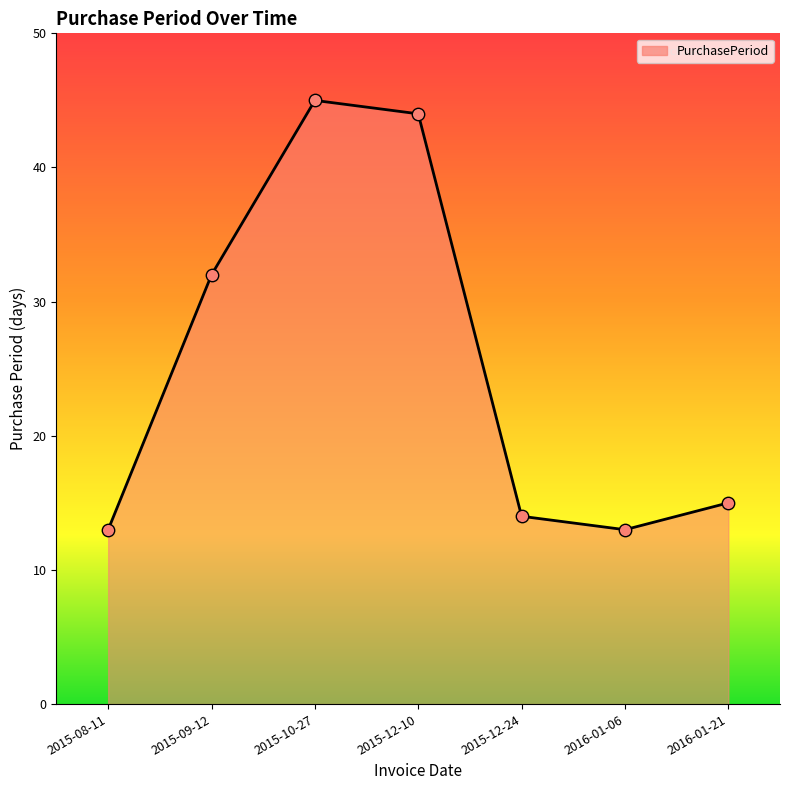

What is the ratio of the value at 2015-12-24 to the value at 2015-10-27?

0.3